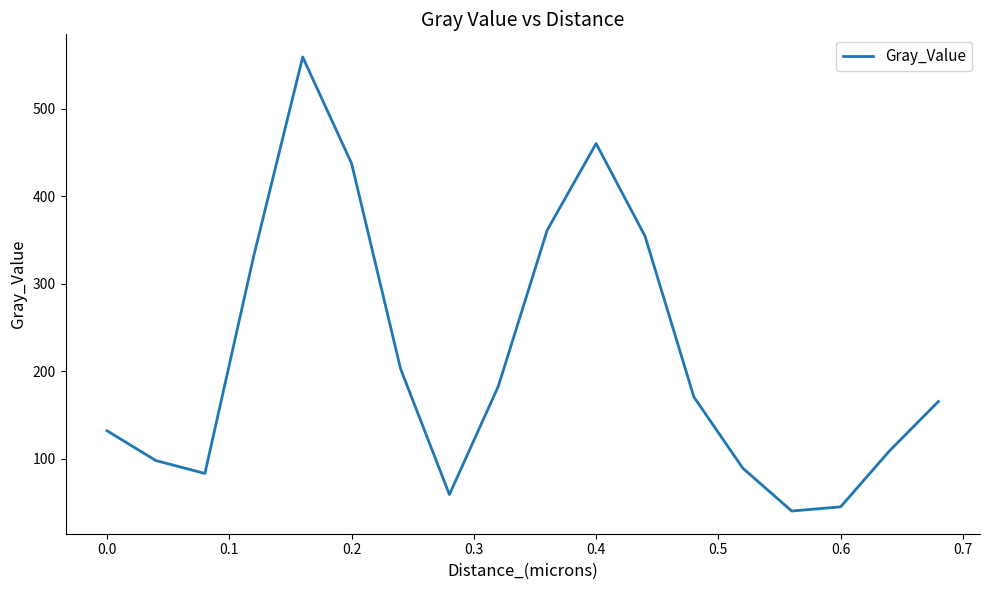

What is the maximum value shown in the chart?

558.9